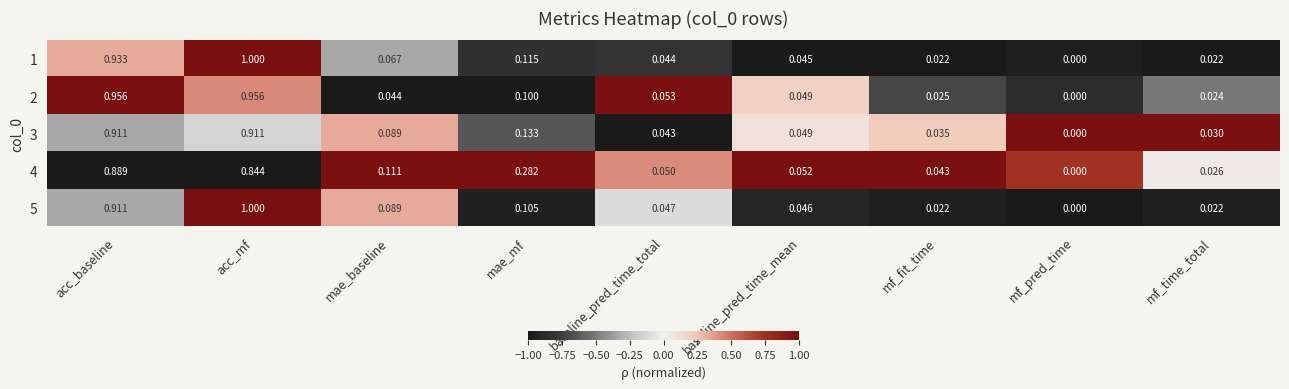

Which category has the lowest value in the 5 series?

mf_pred_time